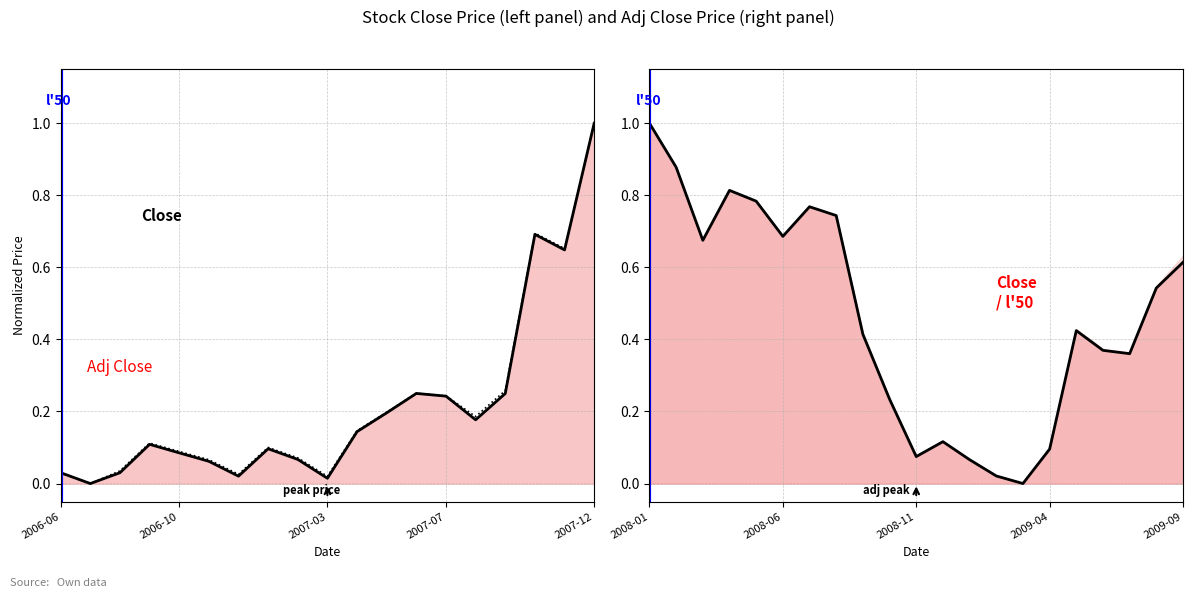

Read the value at 10.

0.1